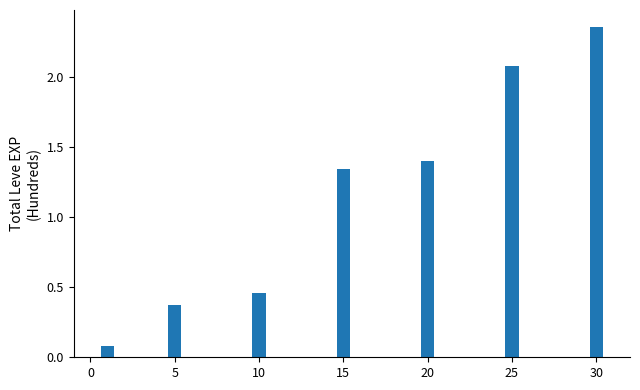

What is the difference between the second highest and minimum values?

2.0